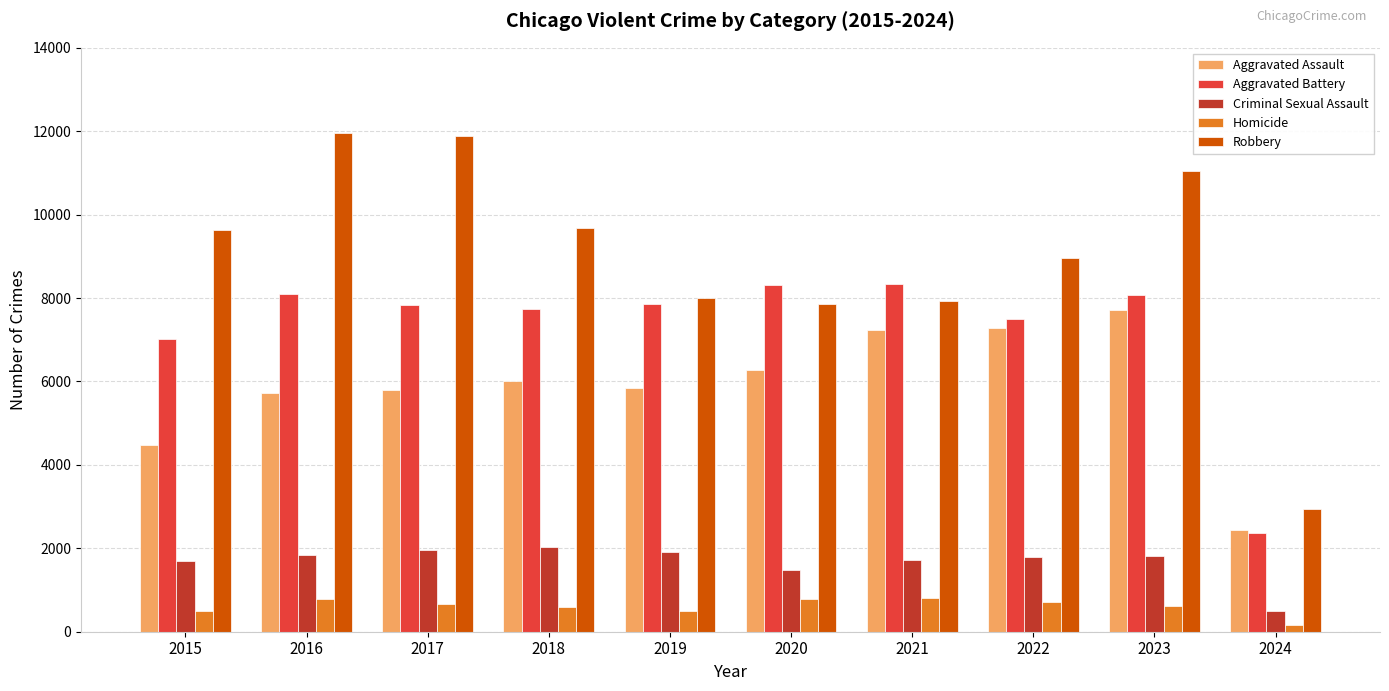

List the series in order of their peak value, highest first.

Robbery, Aggravated Battery, Aggravated Assault, Criminal Sexual Assault, Homicide